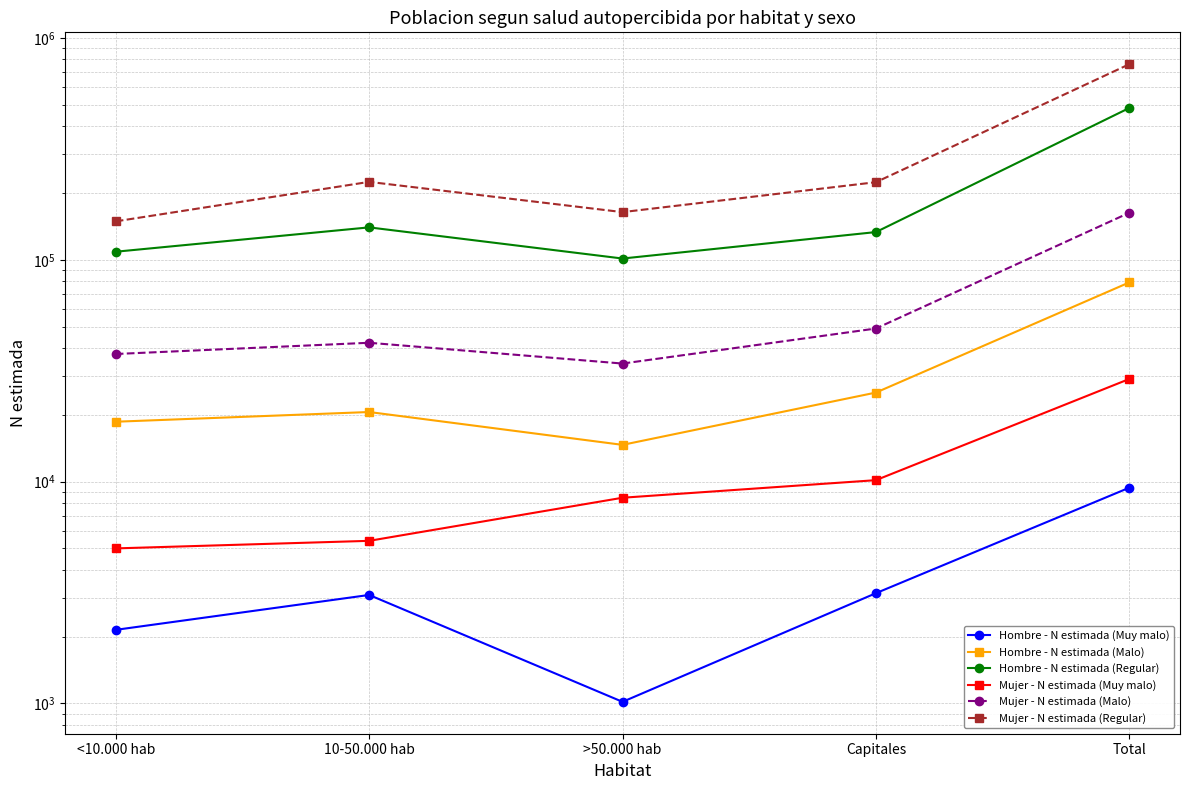

Is it true that Mujer - N estimada (Regular) equals 95712 at 10-50.000 hab?

False